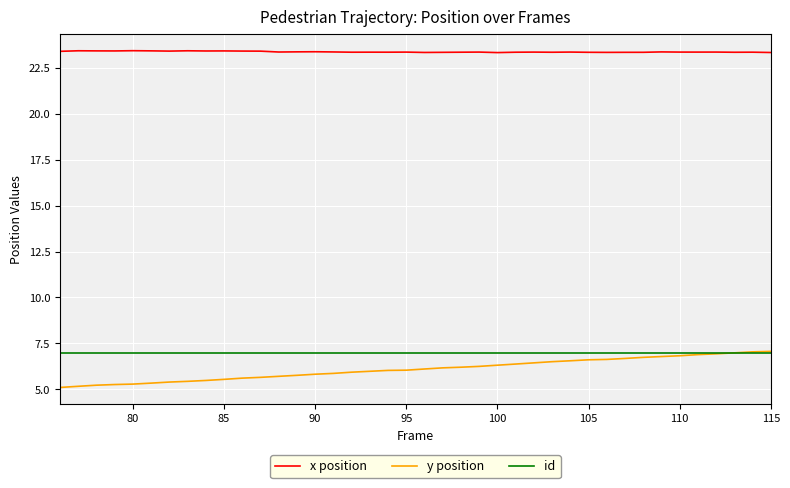

True or false: id and x position intersect in this chart.

False